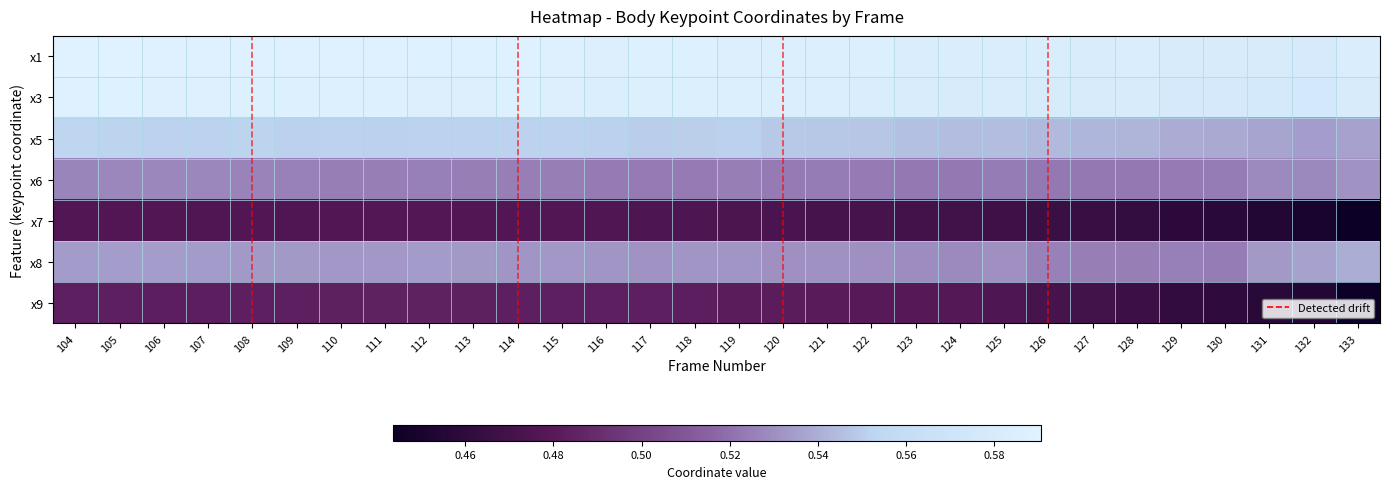

How many categories are shown in the chart?

30